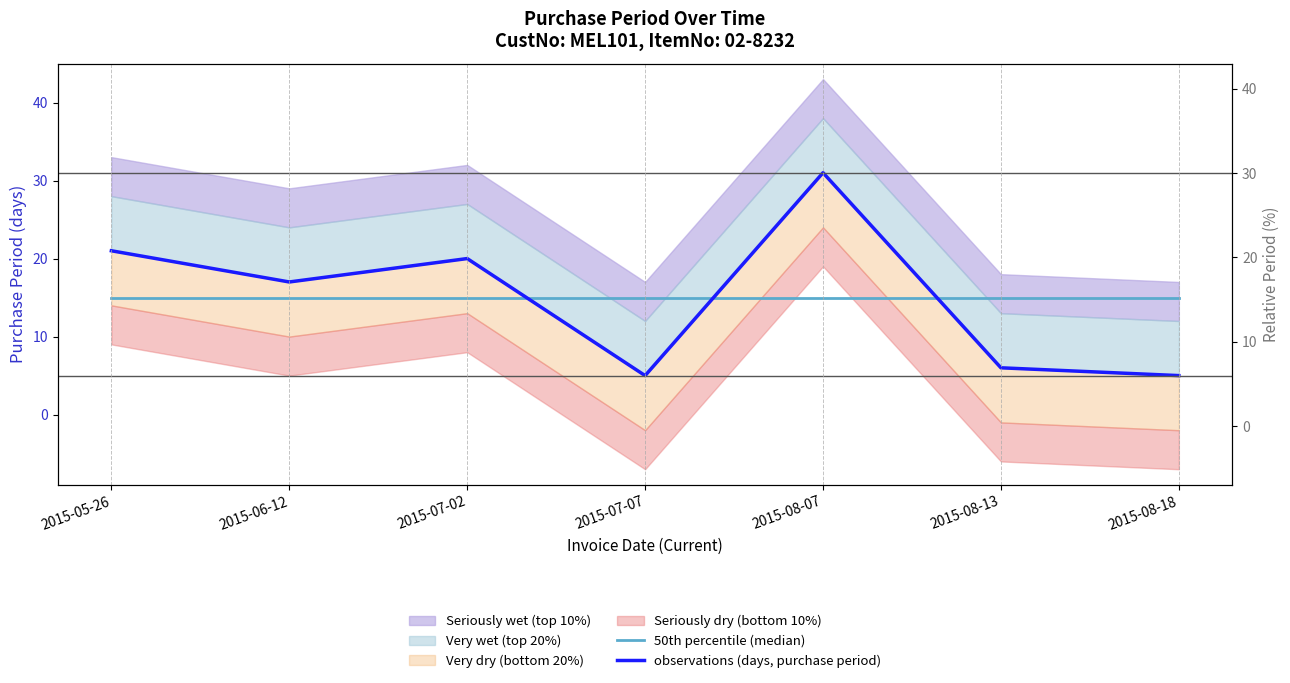

Count the number of categories in the chart.

7